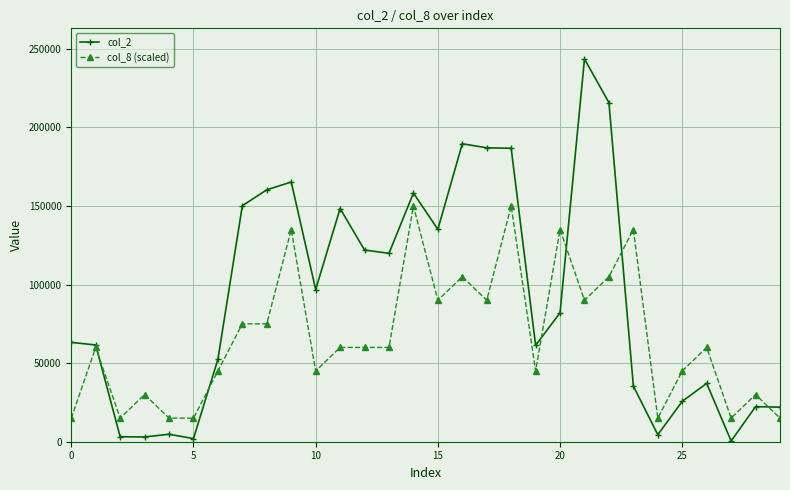

What is the maximum value shown in the chart?

243540